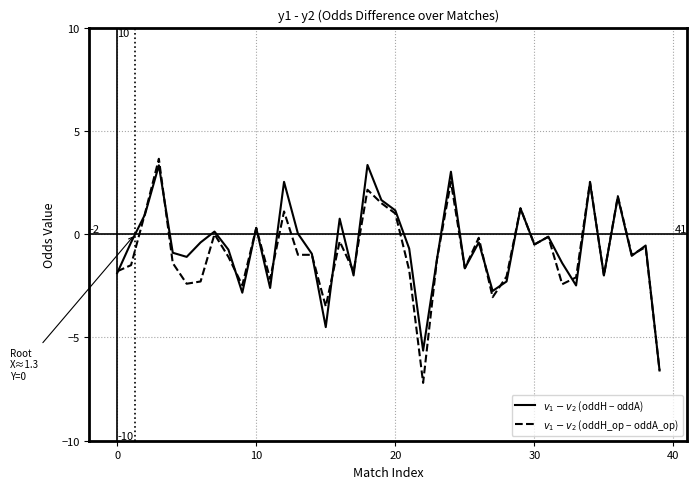

Does the chart have visible grid lines?

Yes